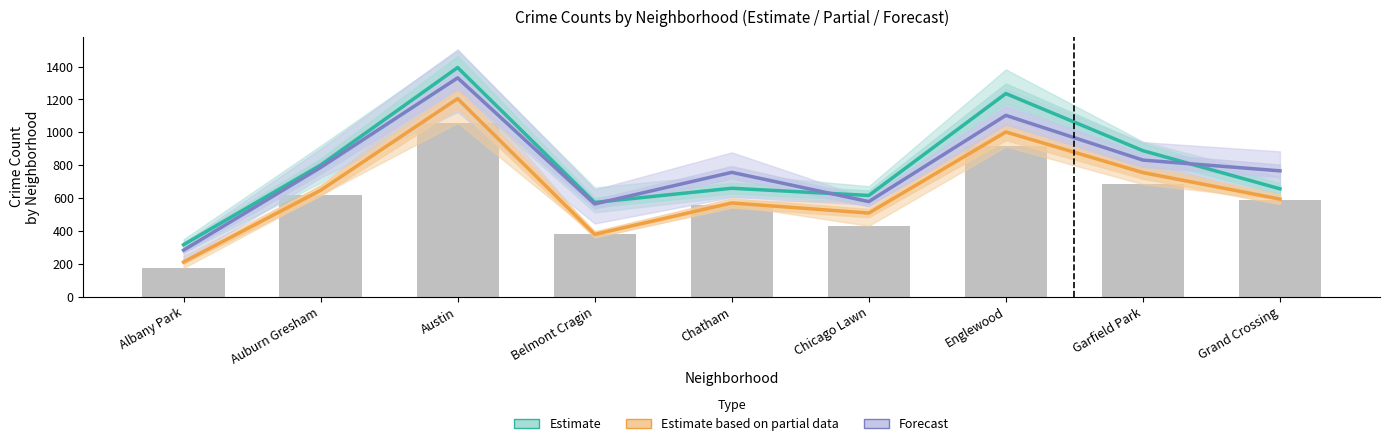

Between Englewood and Chicago Lawn, which is larger?

Englewood